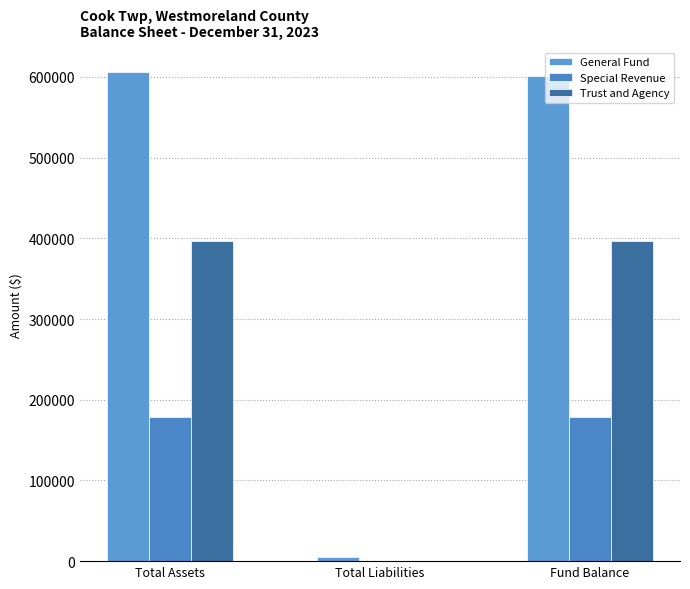

At how many categories does at least one series exceed 8285?

2